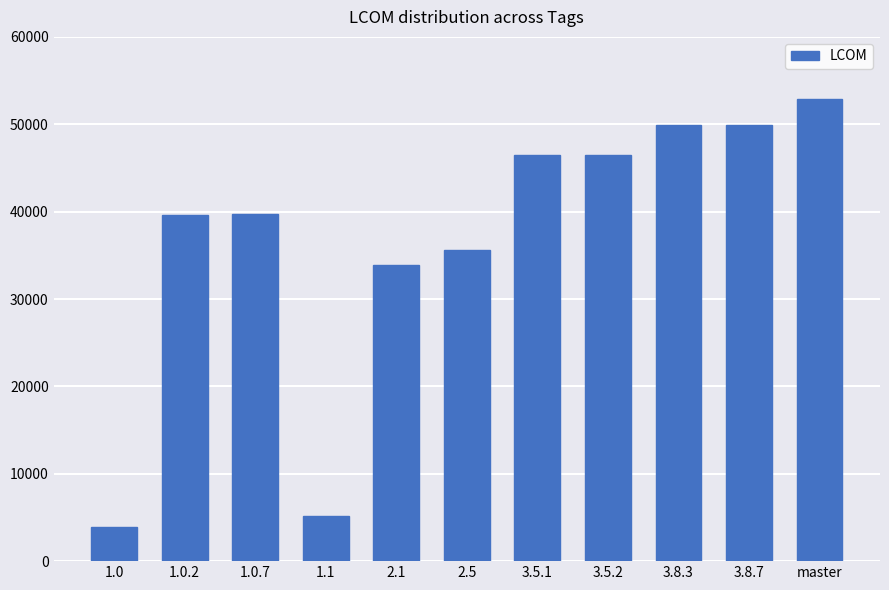

How many data points does each series have?

11